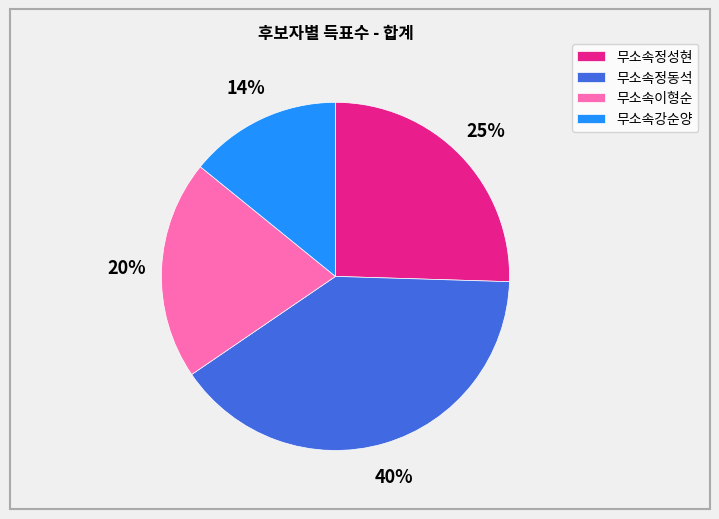

The 무소속정동석 slice represents 48% of the pie. True or false?

False